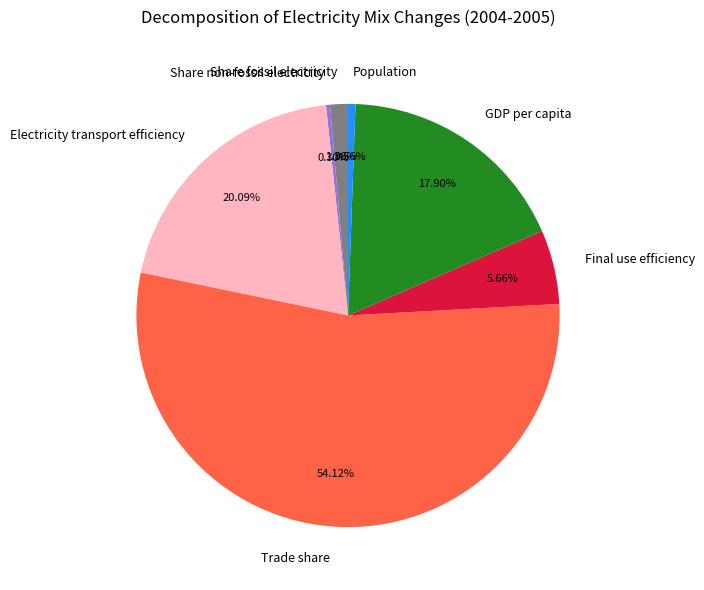

Is Trade share the majority of the pie?

Yes